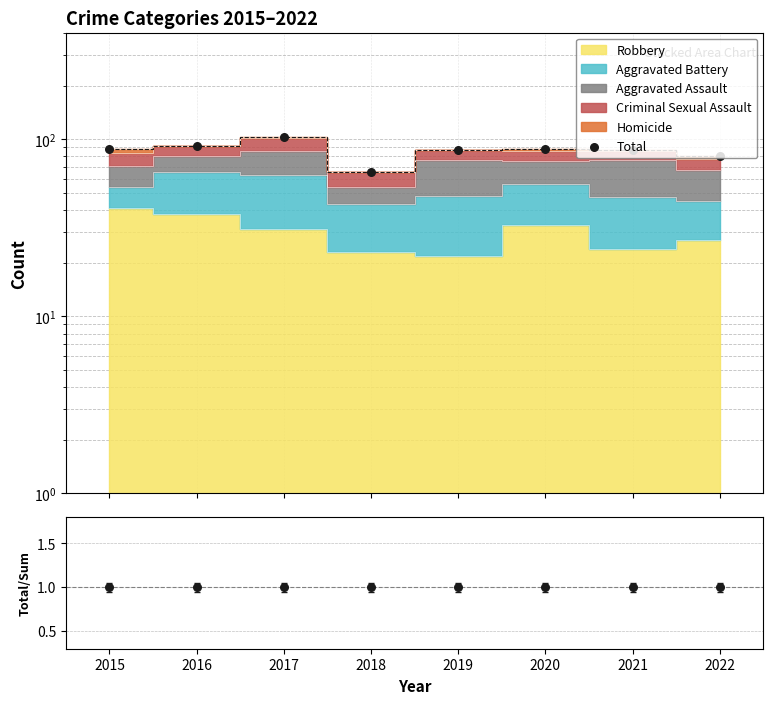

Which series has the widest spread of Y values?

Total